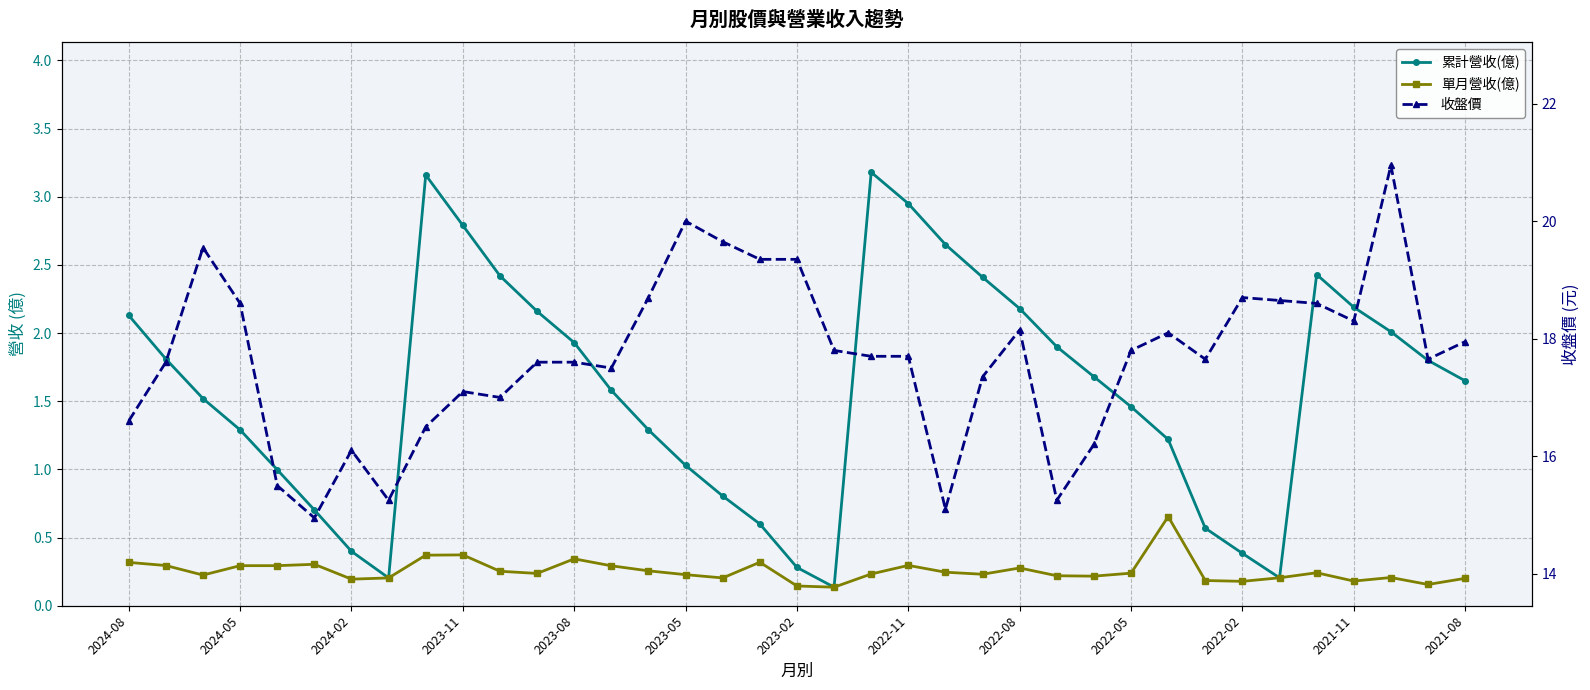

Does the chart have visible grid lines?

Yes